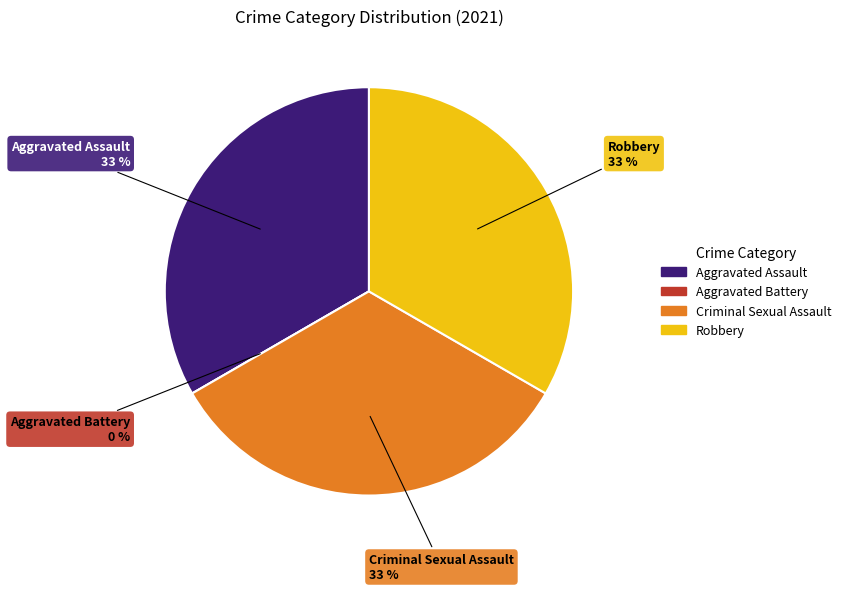

To the nearest percent, what is the difference between the Aggravated Battery and Robbery slice percentages?

33%